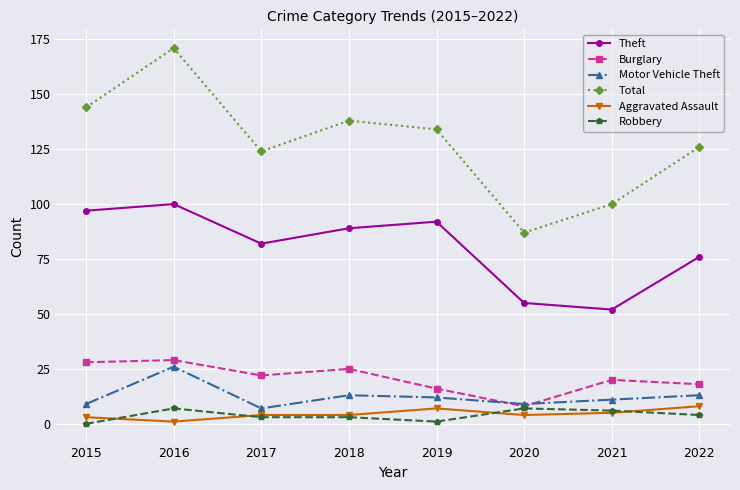

At which label does Total first exceed 134?

2015